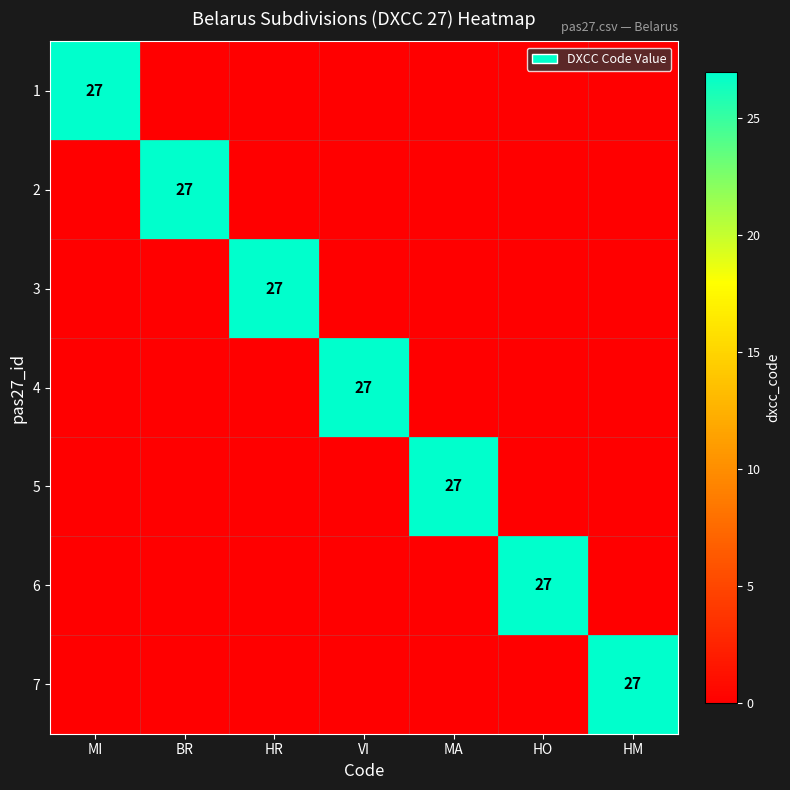

True or false: 5 has a value of 16 at MA.

False